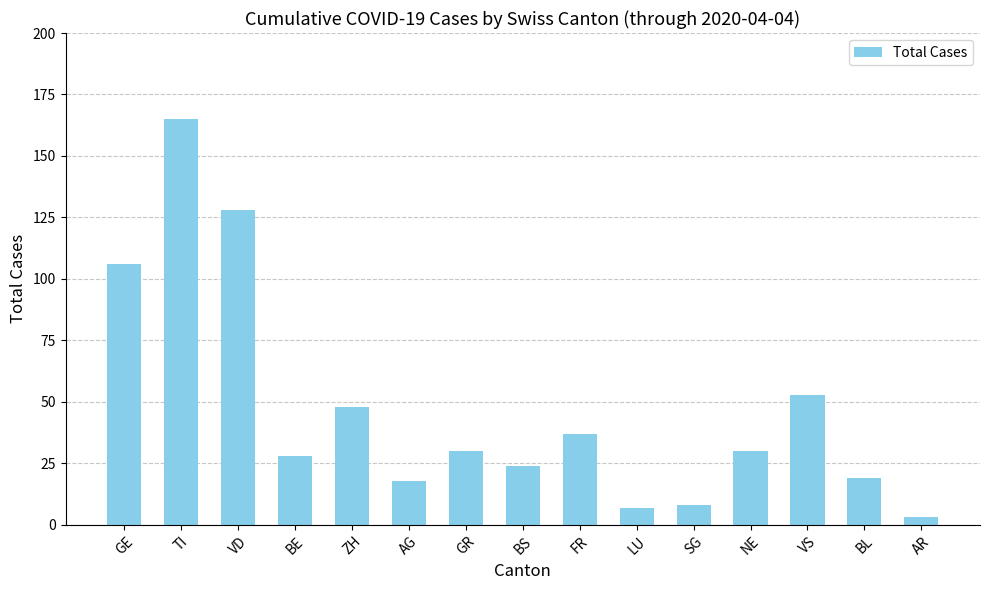

The chart shows a value of 30 at GR. True or false?

True